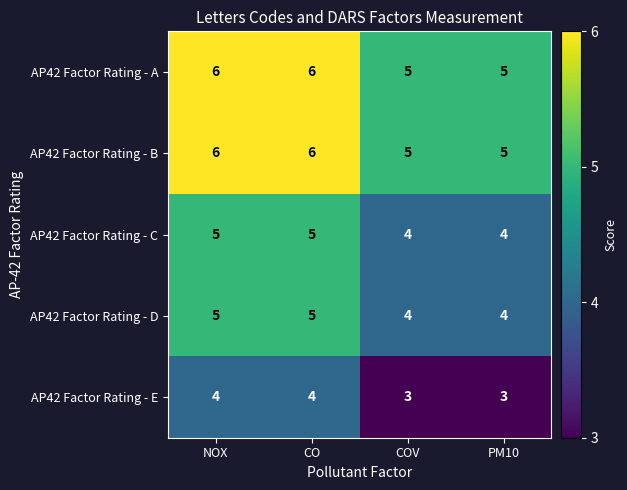

True or false: AP42 Factor Rating - B has a value of 6 at NOX.

True